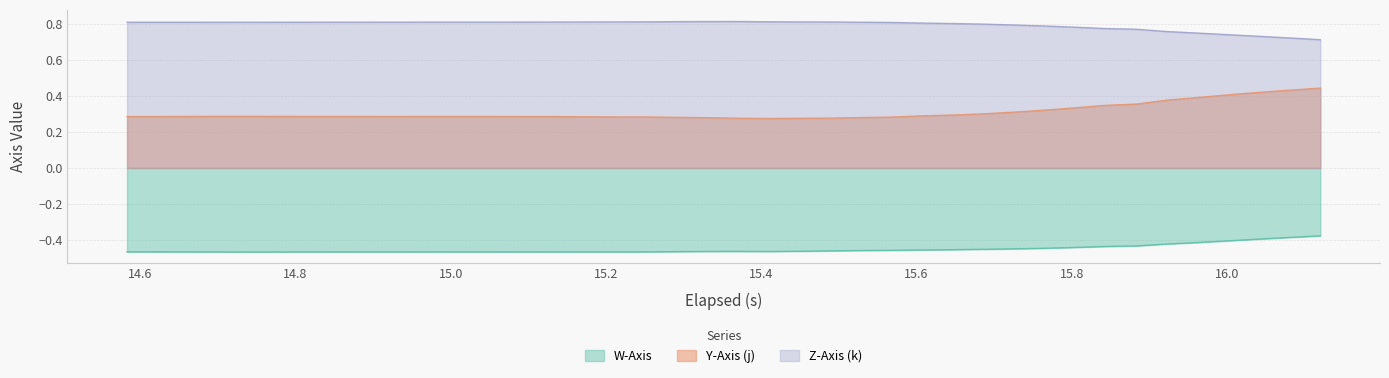

What is the average value of the W-Axis series?

-0.5